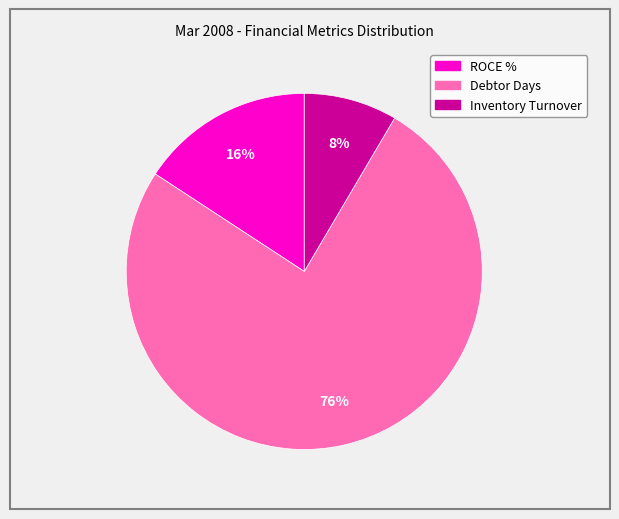

To the nearest percent, what is the combined percentage of Inventory Turnover and Debtor Days?

84%